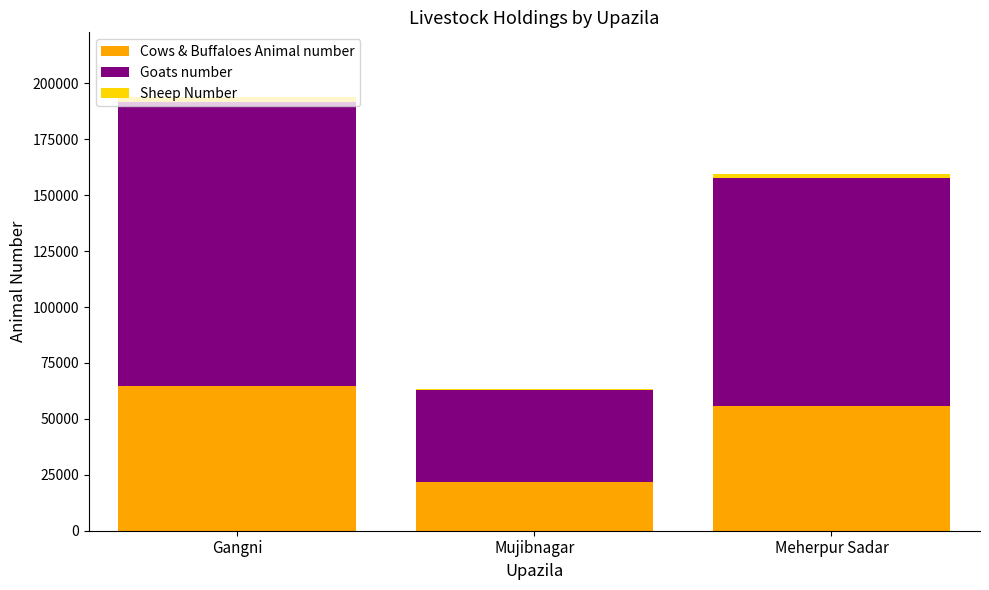

At which category is the sum across all series the highest?

Gangni